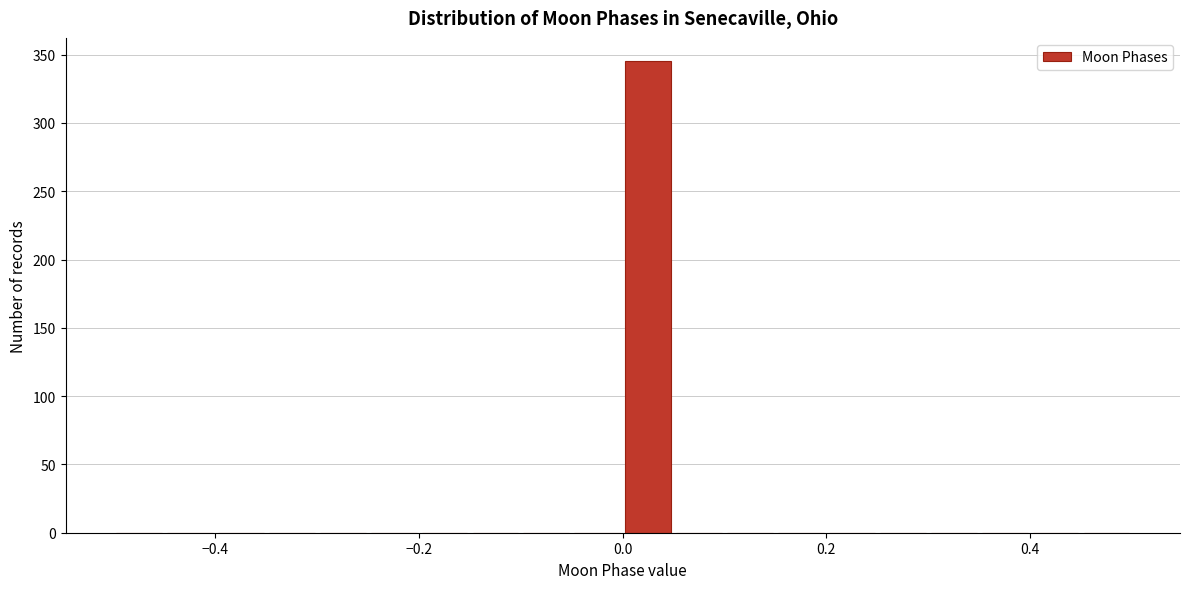

Read against the x-axis, roughly where is the centre of the tallest bar?

0.02